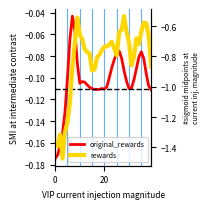

True or false: original_rewards has a value of -0.1 at 13.

True